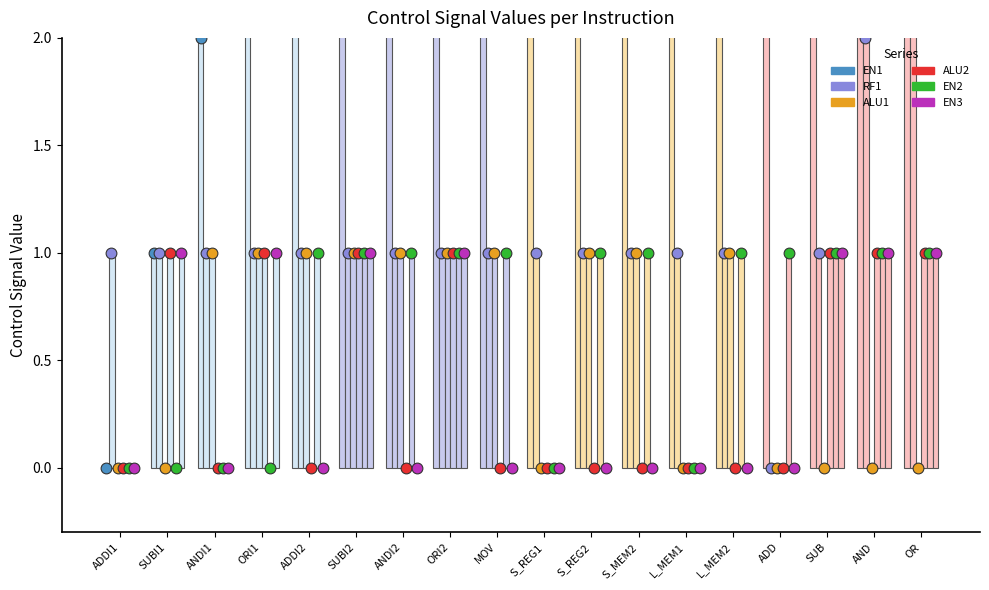

Which series contains the lowest Y value?

EN1